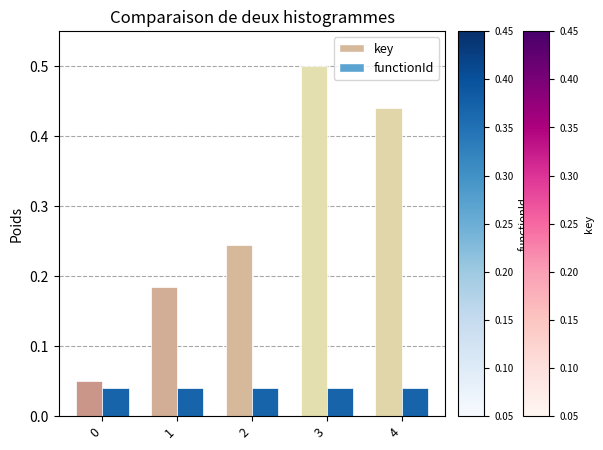

What are all the series names shown in the legend?

key, functionId